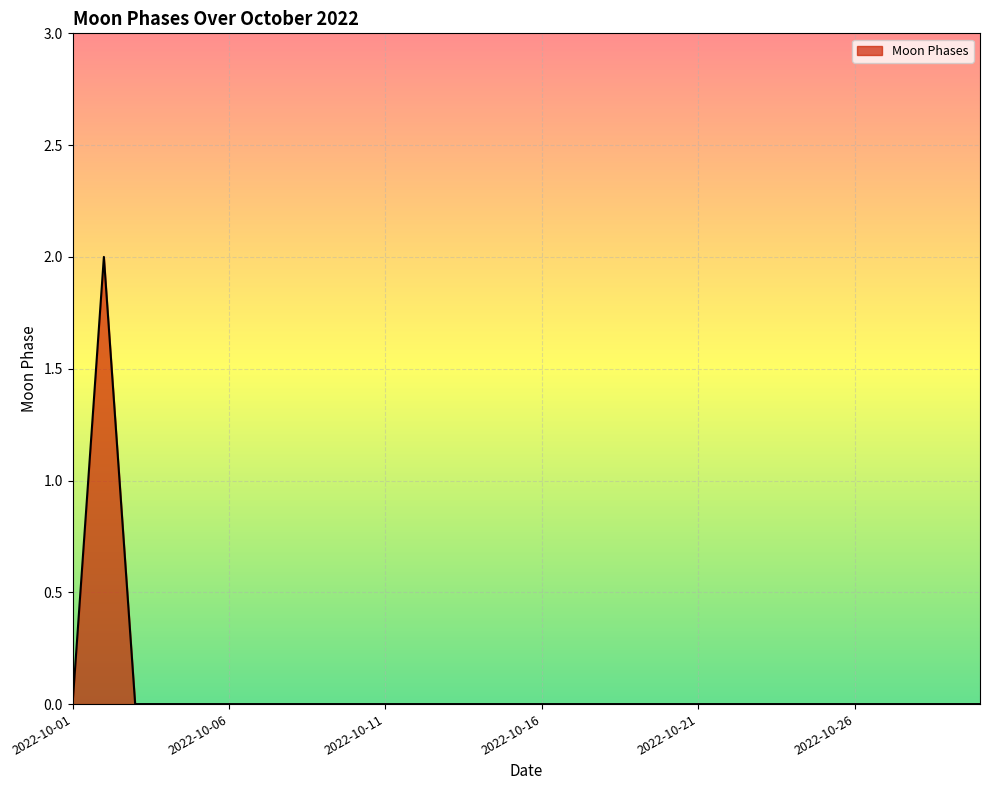

Is this an area chart (filled region under the line)?

Yes